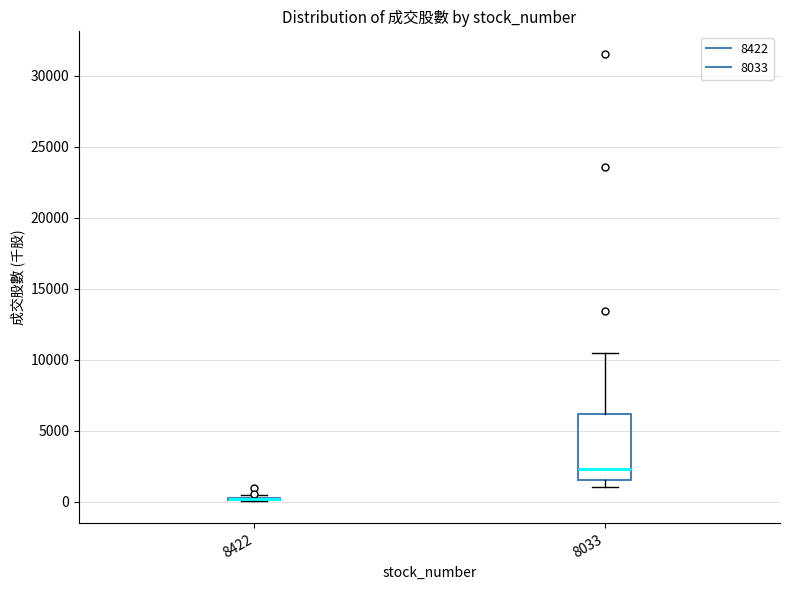

Which box is the tallest, from its lower edge to its upper edge?

8033